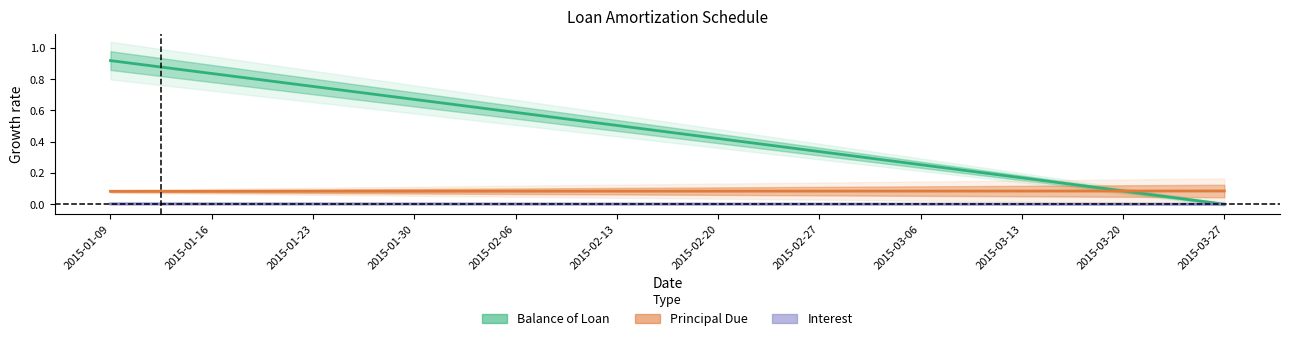

True or false: Interest has more than 2 interior local peaks.

False